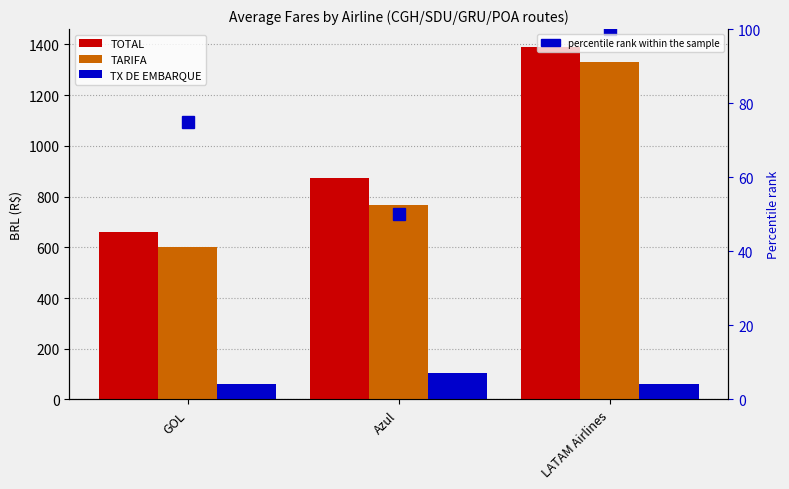

What is the difference between the maximum and second lowest values in the TARIFA series?

563.1